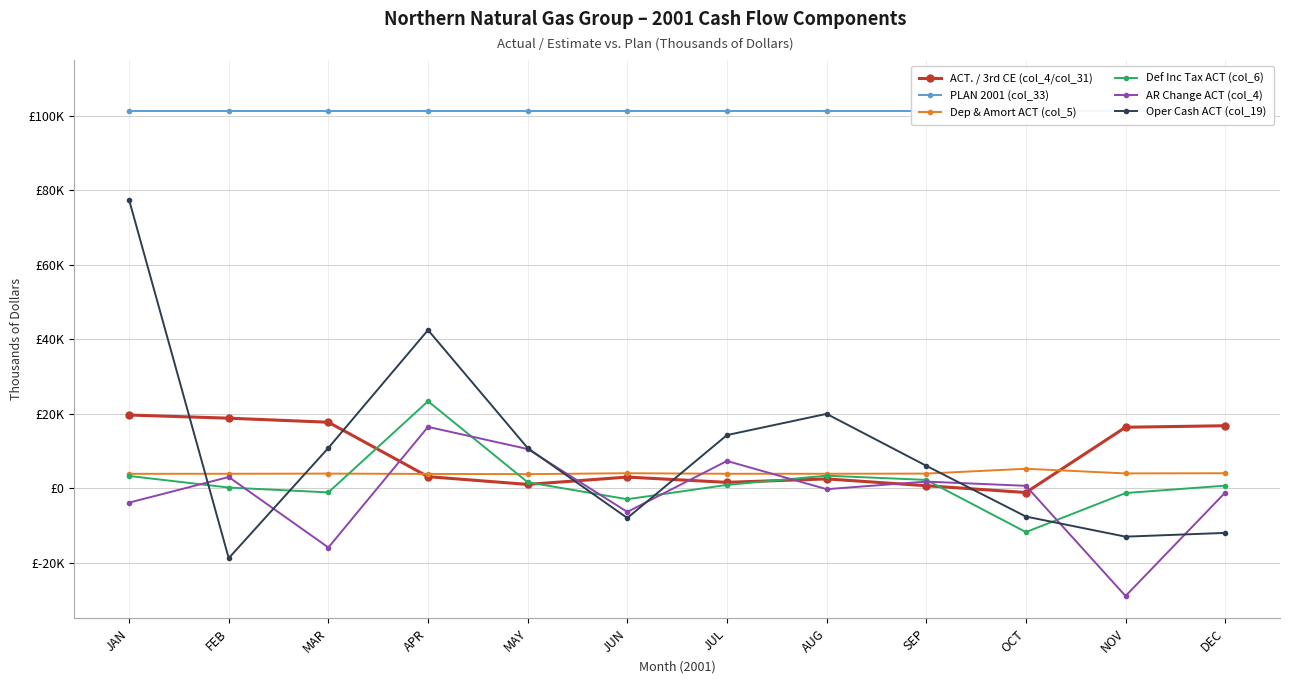

How many lines are shown in the chart?

6